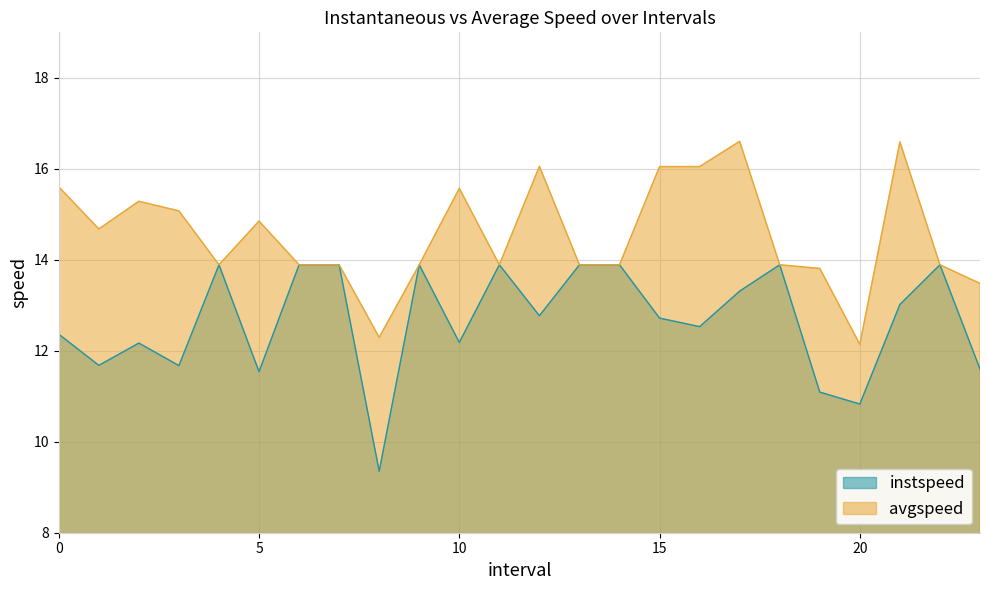

What is the difference between the maximum and minimum values in the instspeed series?

4.5